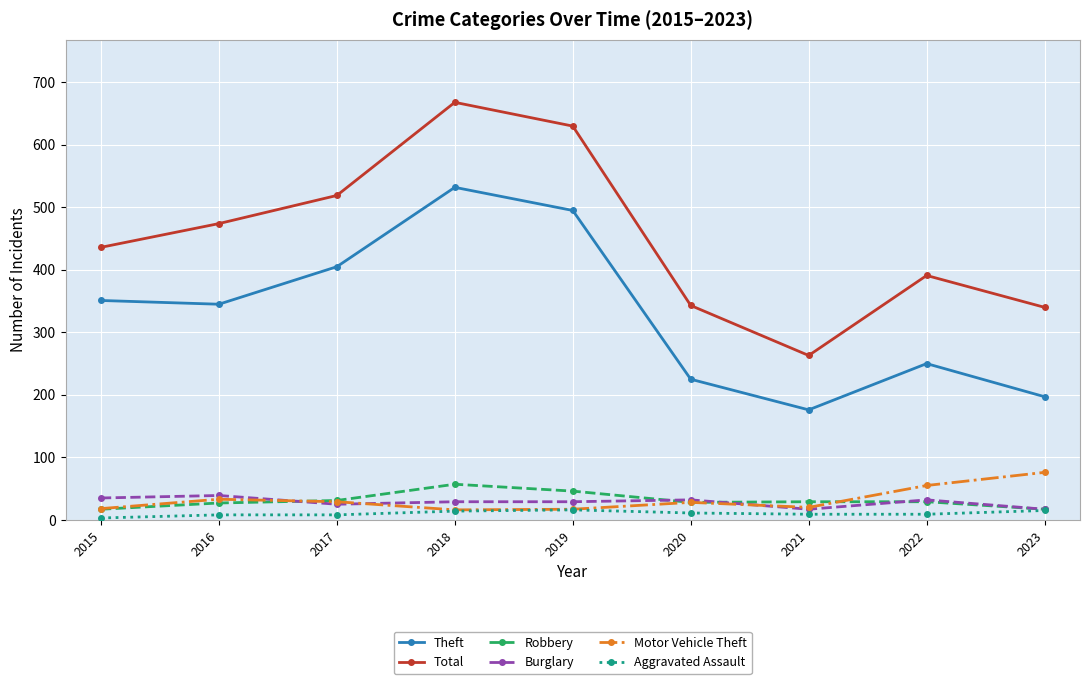

Which series has the largest range (max minus min)?

Total